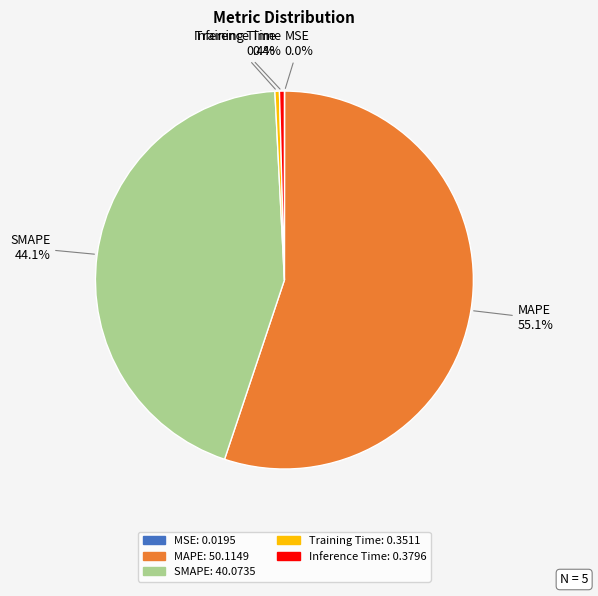

Which has a higher value, SMAPE or MAPE?

MAPE